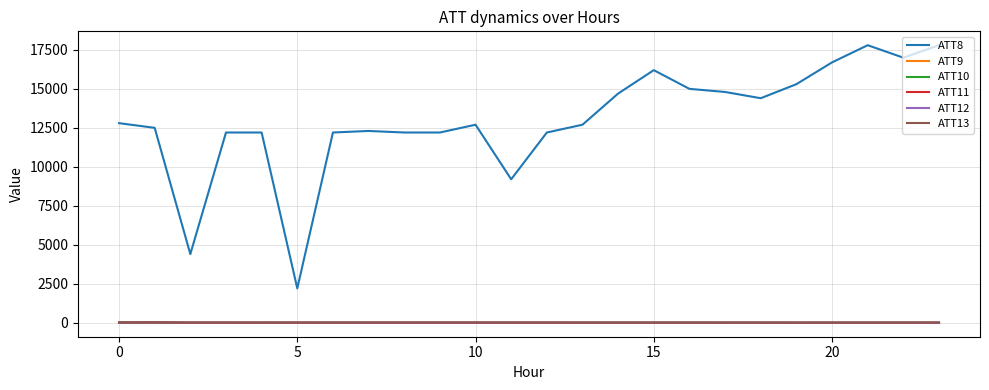

True or false: ATT12 and ATT8 intersect in this chart.

False